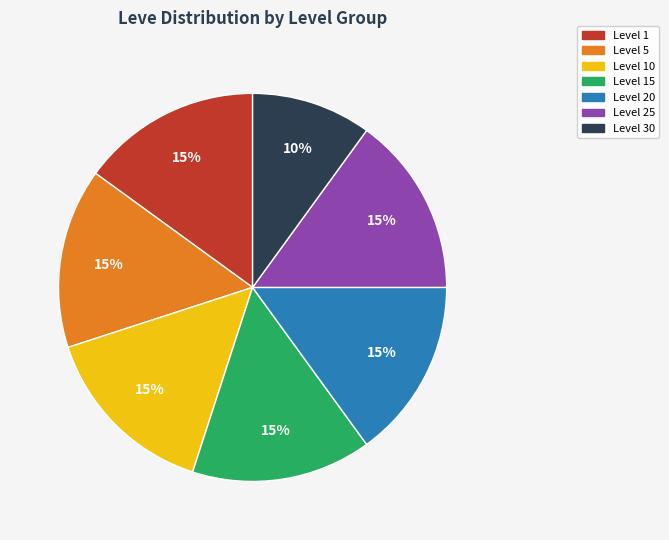

How many slices are in this pie chart?

7